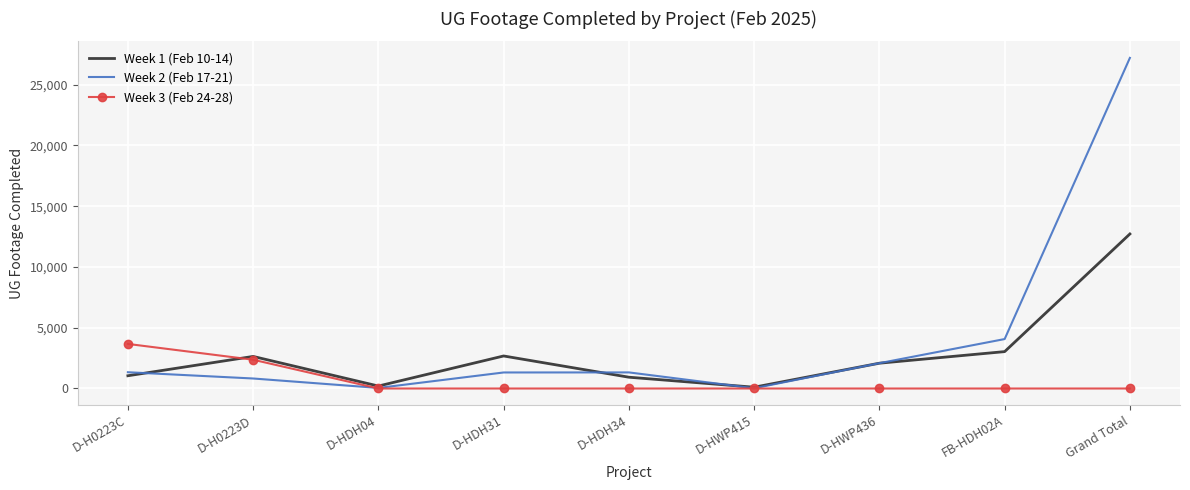

What is the maximum value shown in the chart?

27211